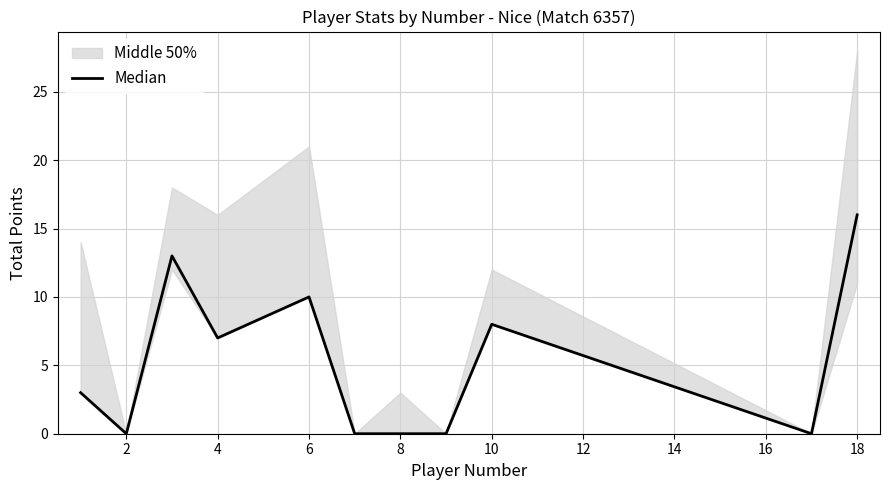

What is the difference between the values at 2 and 10?

8